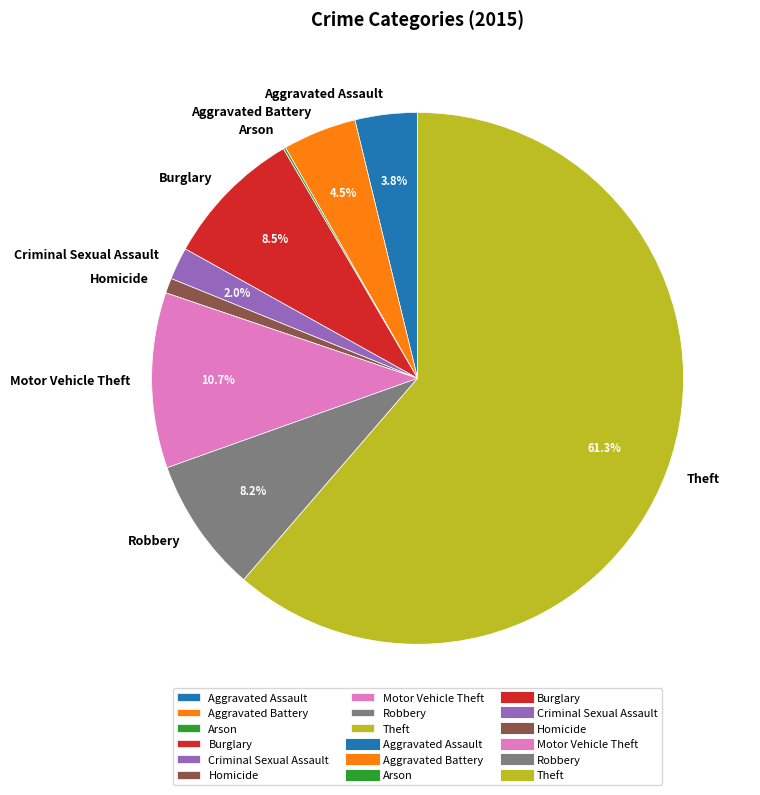

What percentage do Criminal Sexual Assault and Aggravated Battery together represent?

6.5%